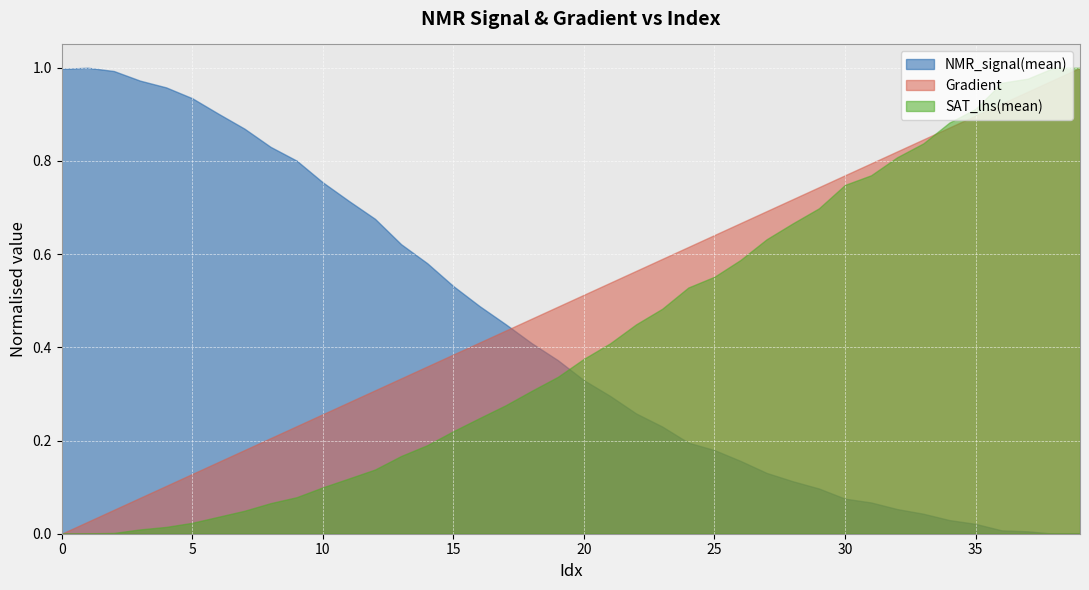

True or false: Gradient has a value of 0.1 at 15.

False